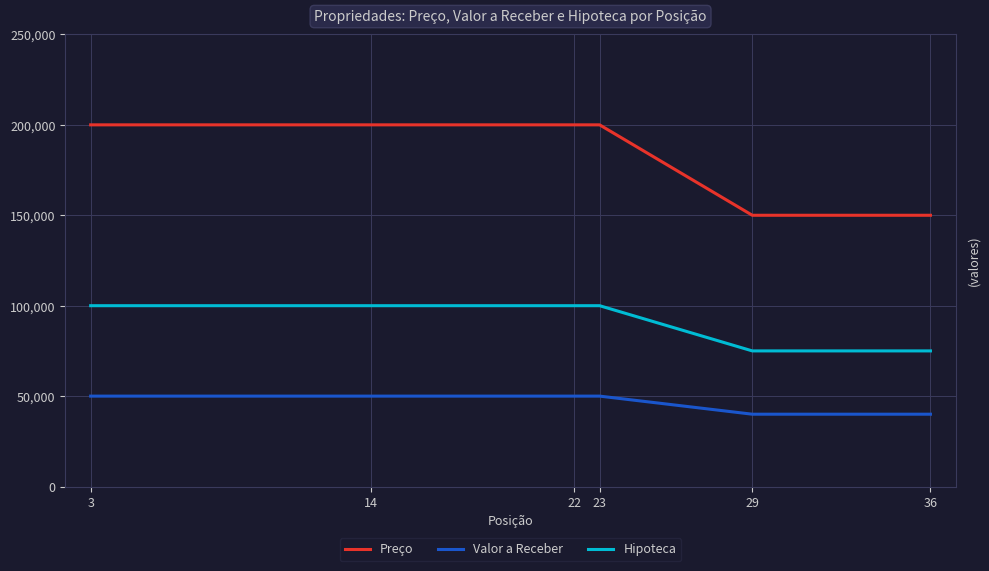

What is the average value of the Preço series?

183333